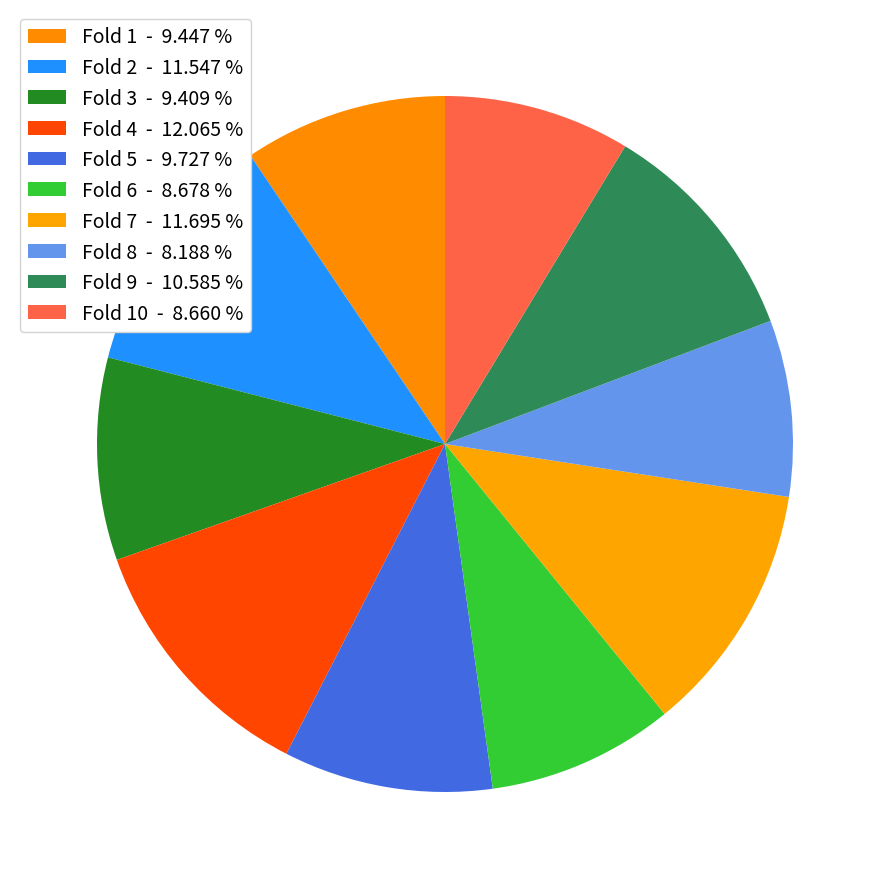

To the nearest percent, what is the average slice percentage?

10%